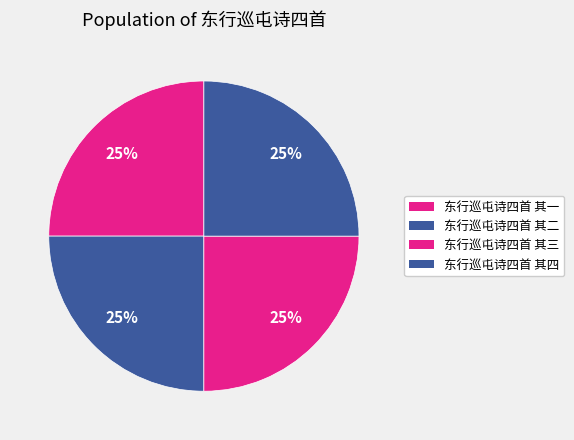

Rank the categories by value from highest to lowest.

东行巡屯诗四首 其四, 东行巡屯诗四首 其三, 东行巡屯诗四首 其二, 东行巡屯诗四首 其一